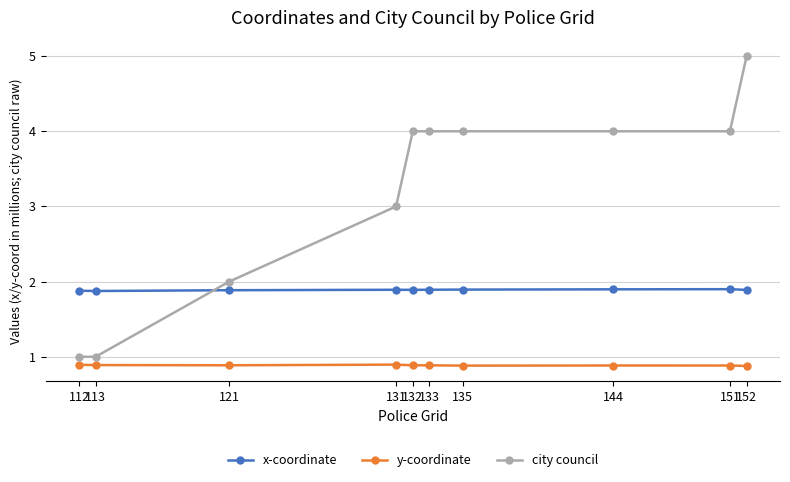

What is the total value across all series at 131?

5.8